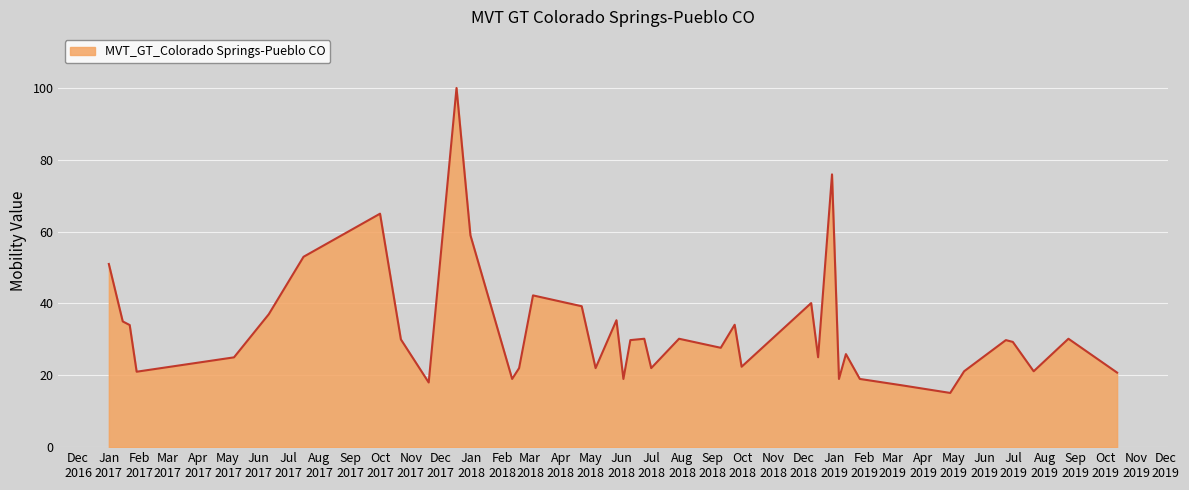

What is the minimum value shown in the chart?

15.1